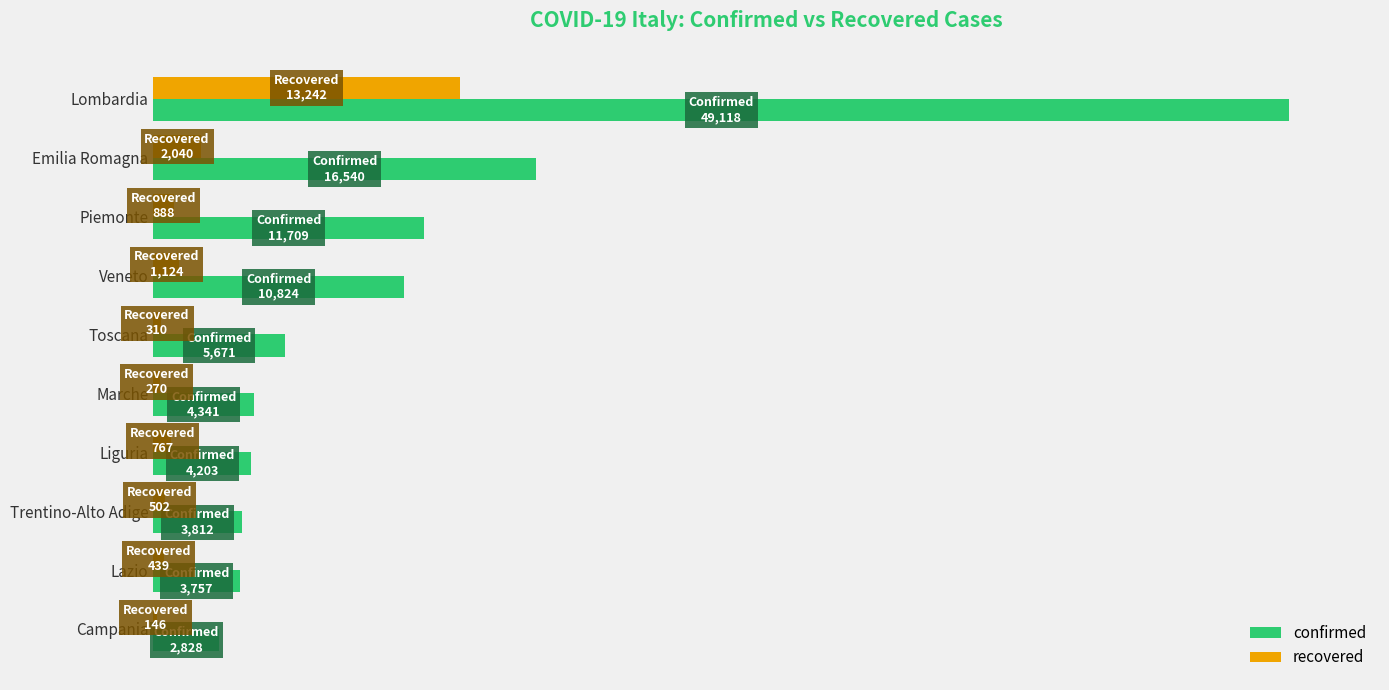

What are all the series names shown in the legend?

confirmed, recovered